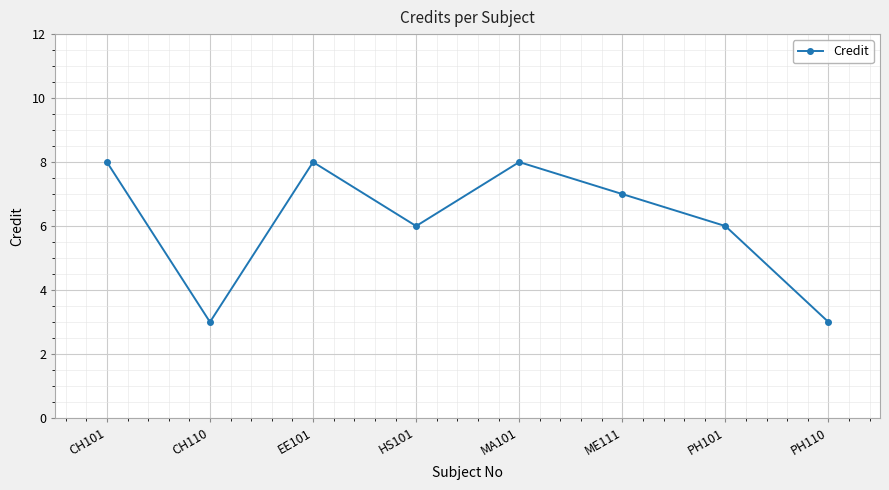

How many lines are shown in the chart?

1